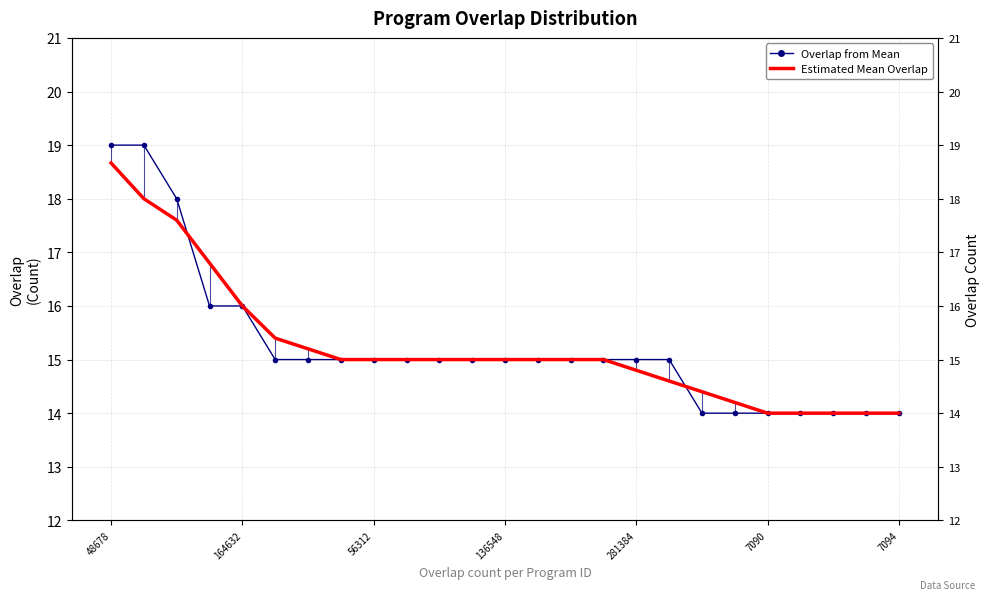

What is the label of the 20th point from the left?

19